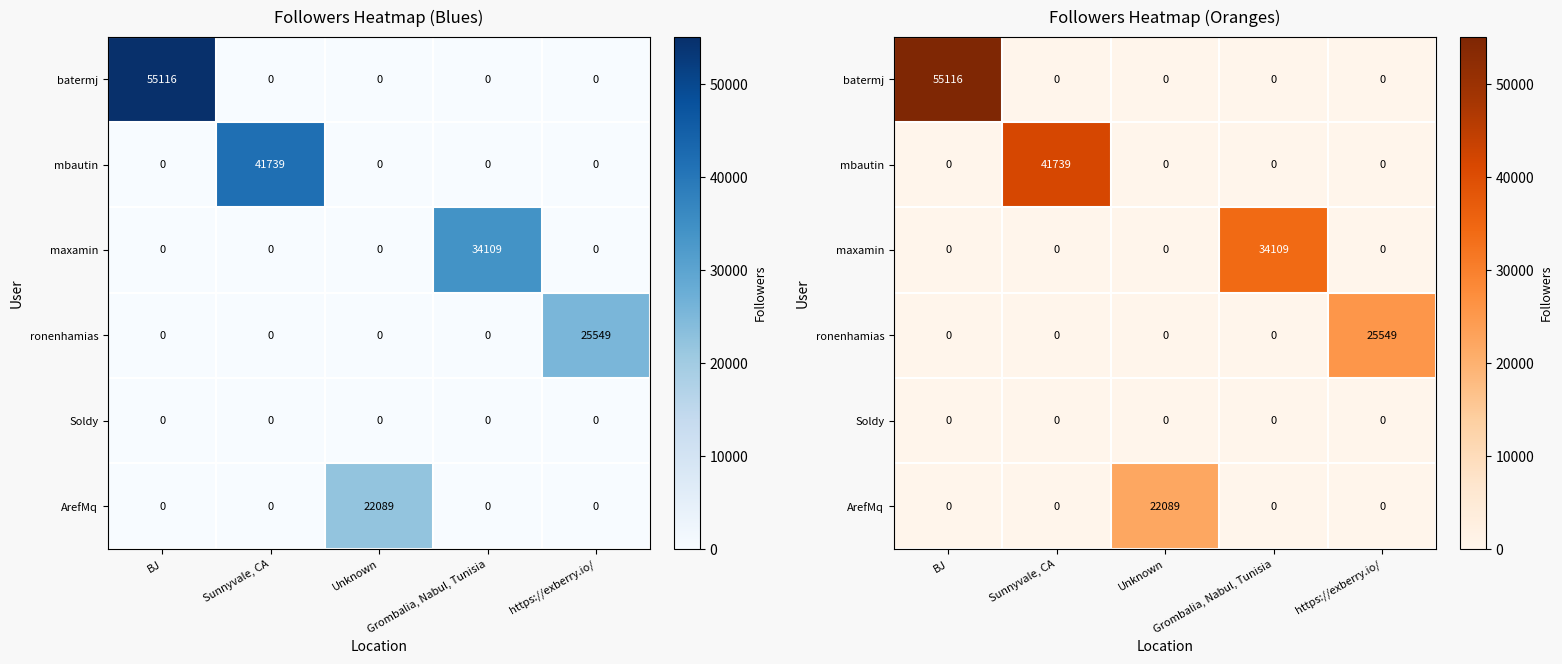

How many distinct data groups are displayed?

6